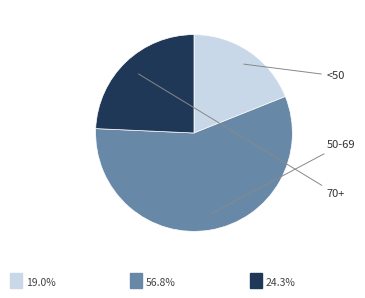

Is there any slice that represents more than half of the pie?

Yes